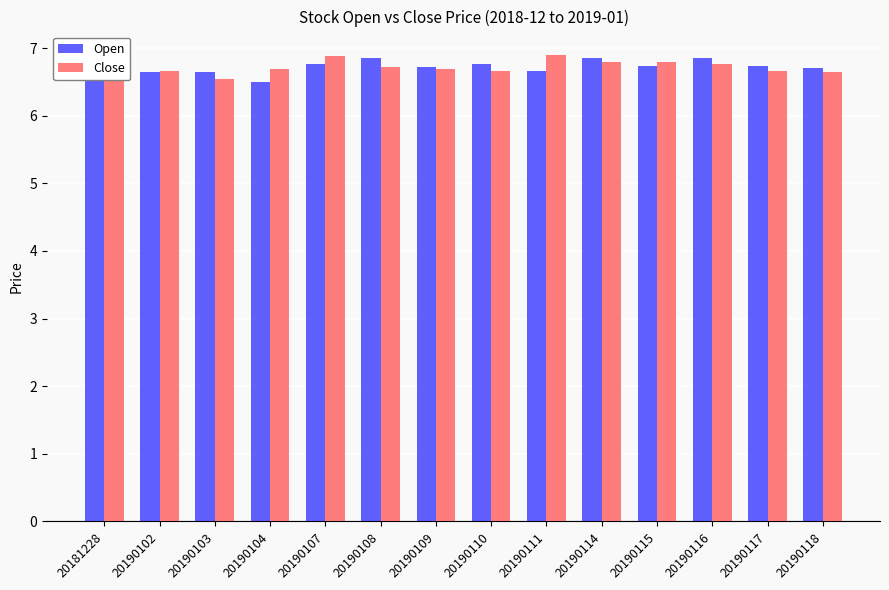

True or false: Open has a value of 6.5 at 20181228.

True